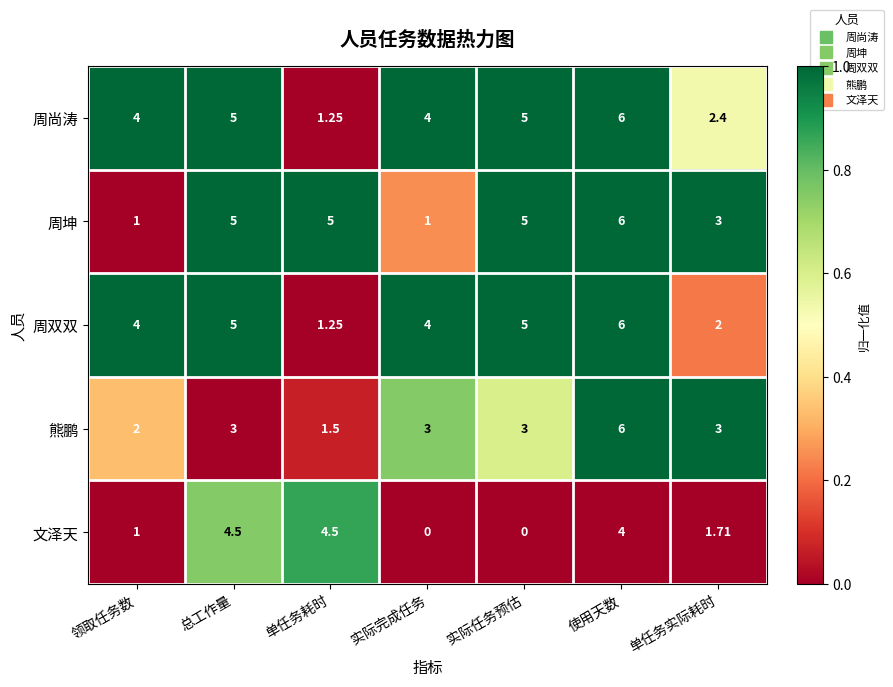

Which category has the highest value in the 周双双 series?

使用天数